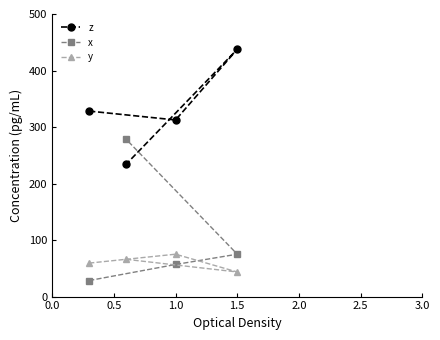

What is the difference between the second highest and second lowest values in the y series?

6.7